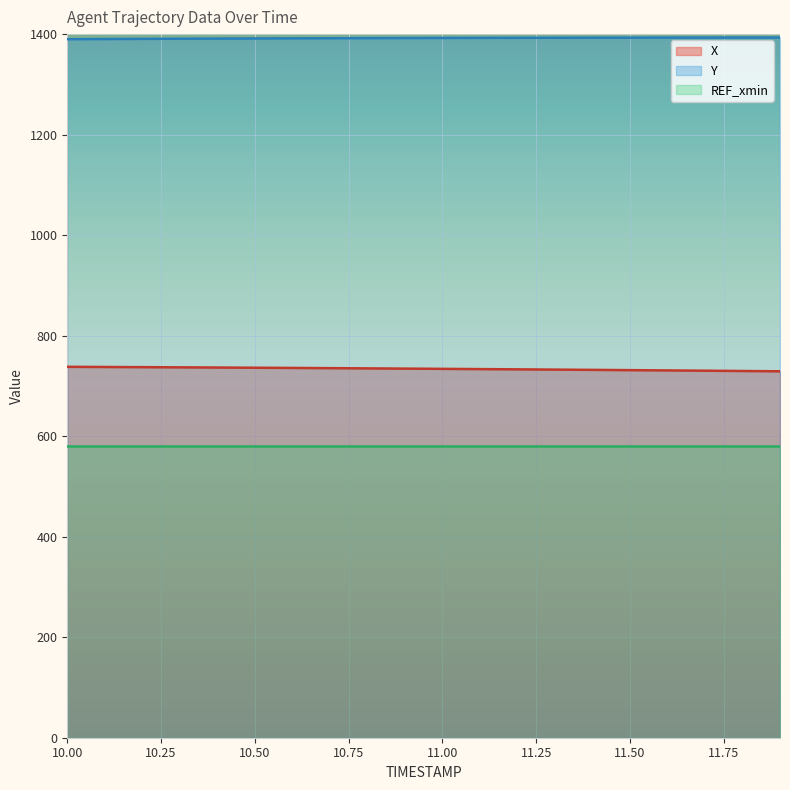

What value does the X series have at 10.00?

738.0